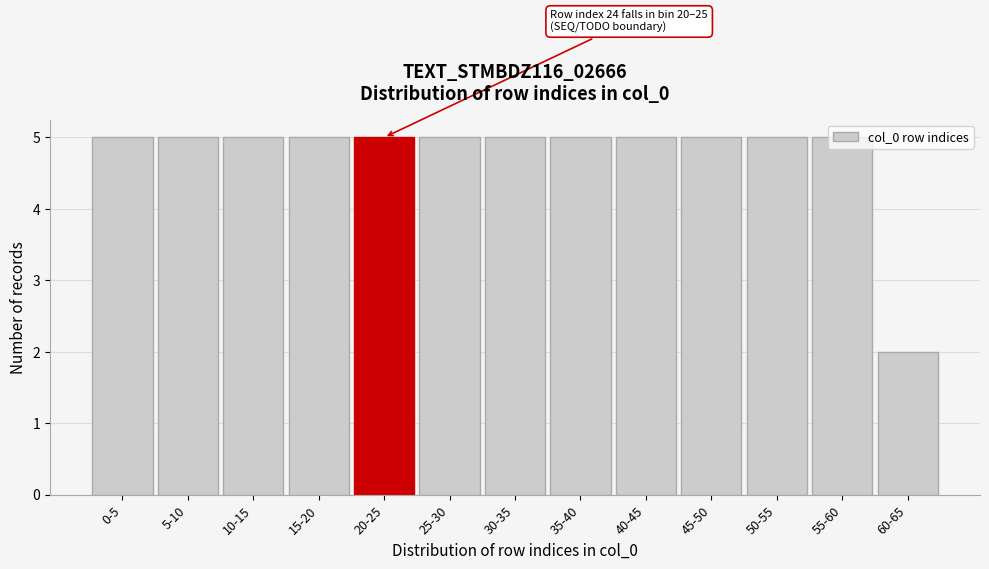

What is the change in value from 50-55 to 60-65?

-3